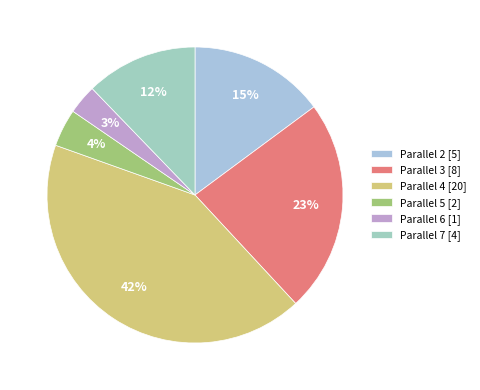

To the nearest percent, what is the average slice percentage?

17%